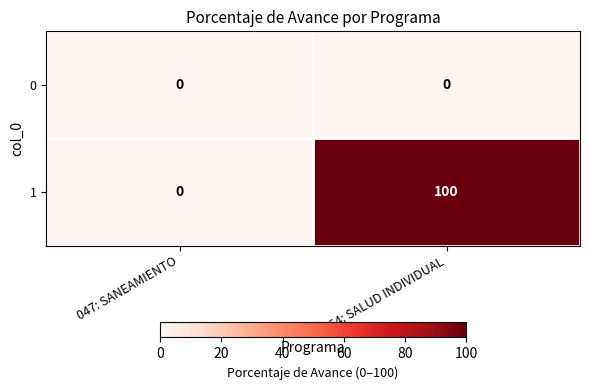

What is the sum of all 1 values?

100